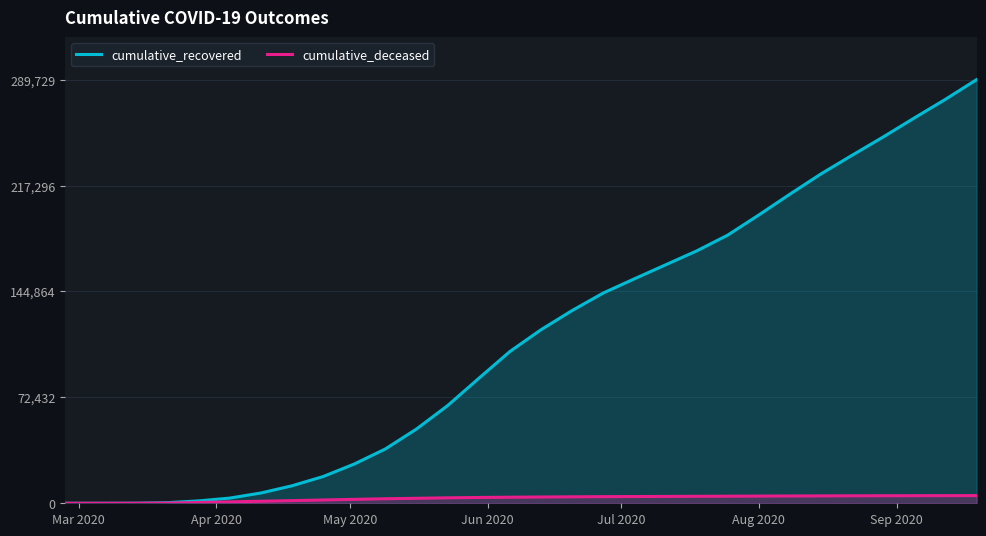

Which series has the widest spread of values?

cumulative_recovered